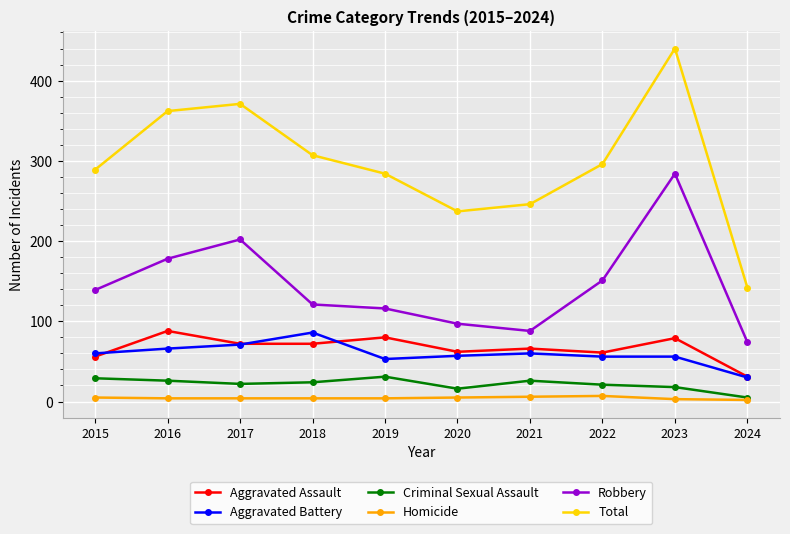

True or false: Aggravated Battery and Total intersect in this chart.

False